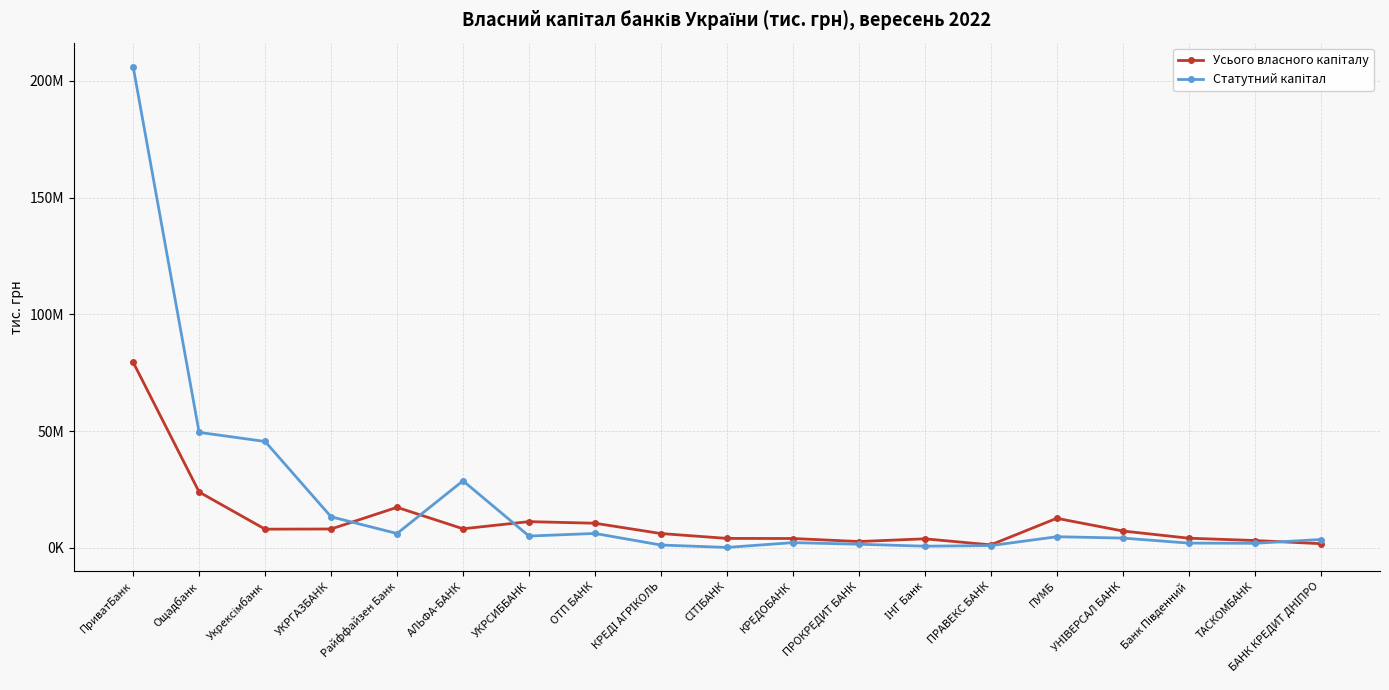

What is the label of the 4th point from the right?

УНІВЕРСАЛ БАНК